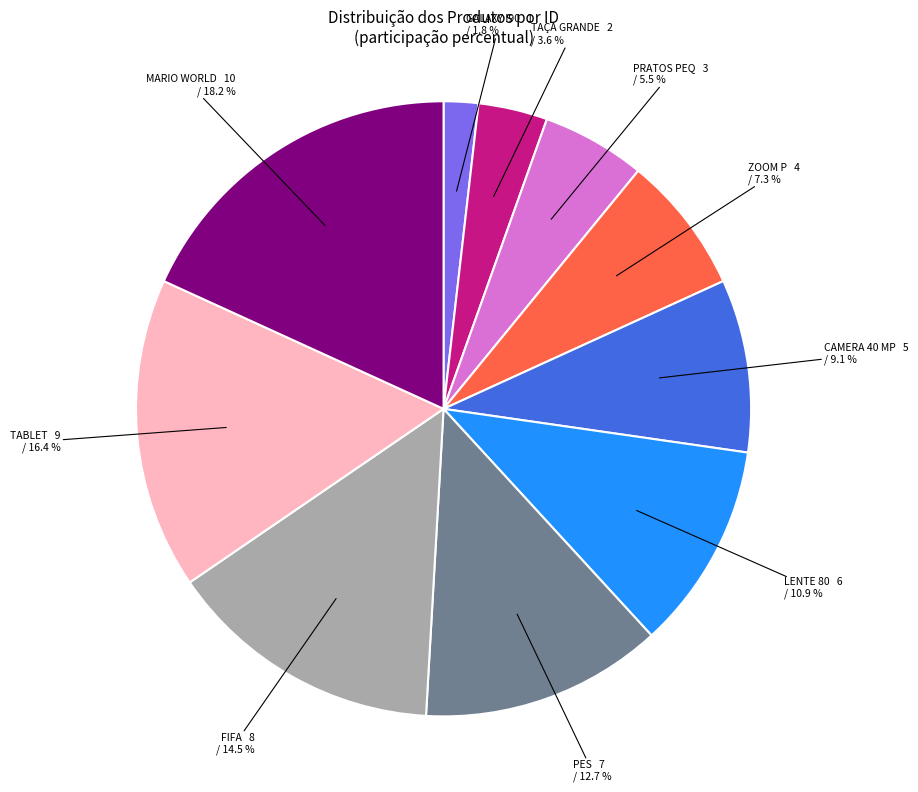

Does any single category account for the majority?

No